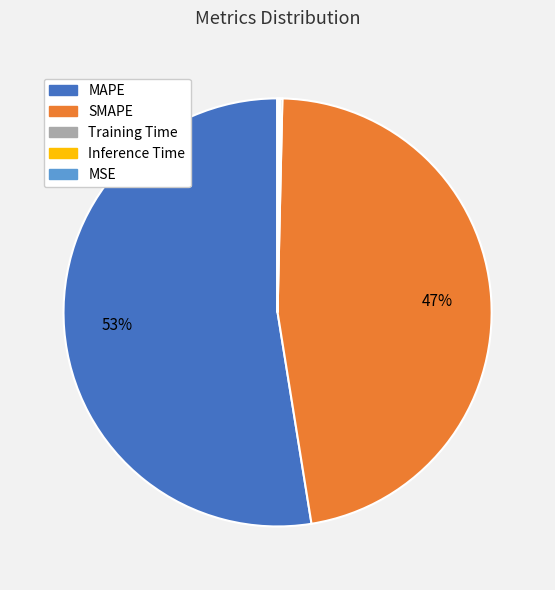

Which category has the biggest portion of the pie?

MAPE